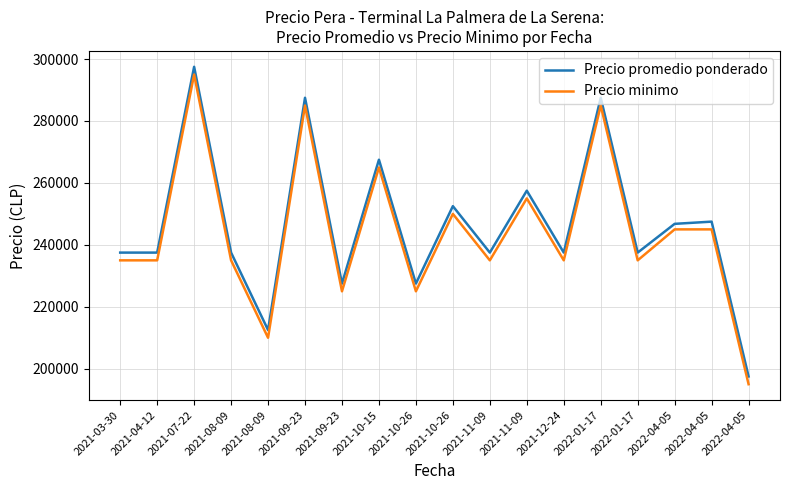

Which series has the largest range (max minus min)?

Precio promedio ponderado